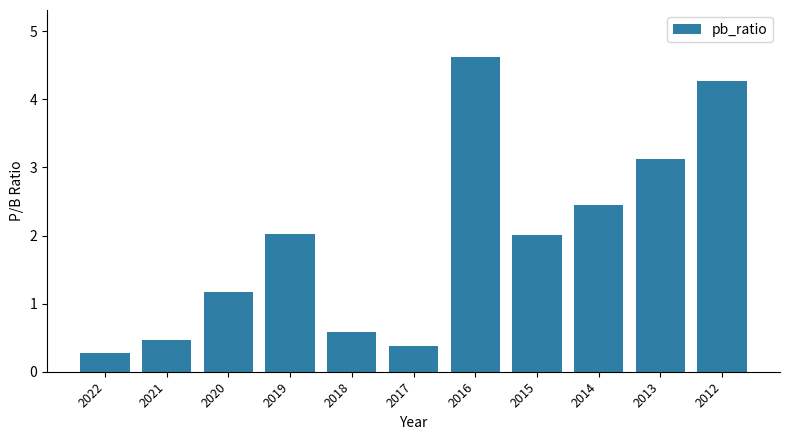

Which has a higher value, 2017 or 2019?

2019